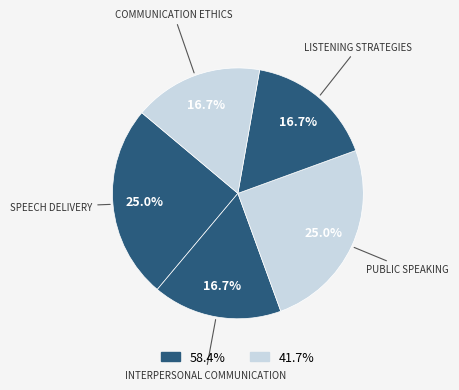

Does any single category account for the majority?

No